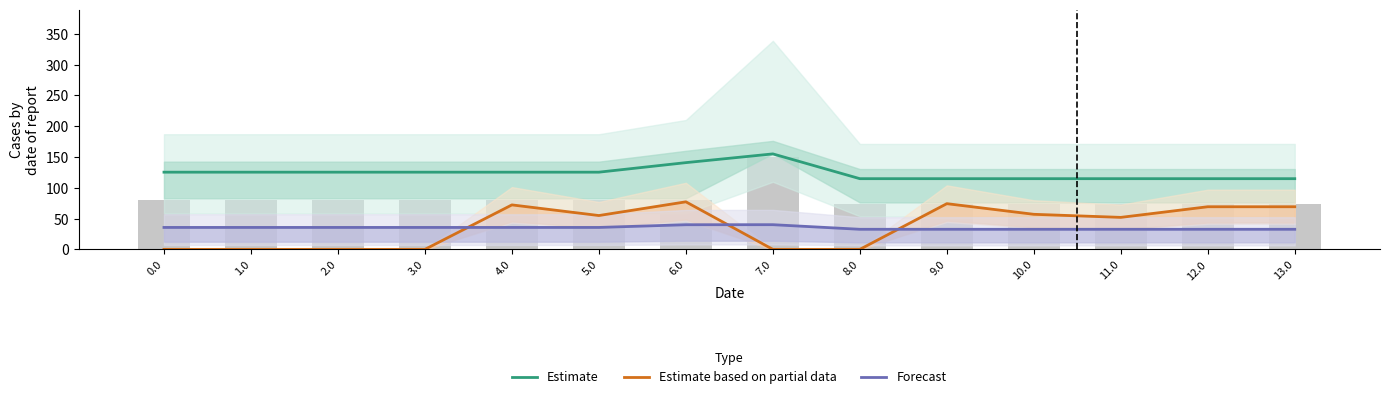

Count the number of categories in the chart.

14